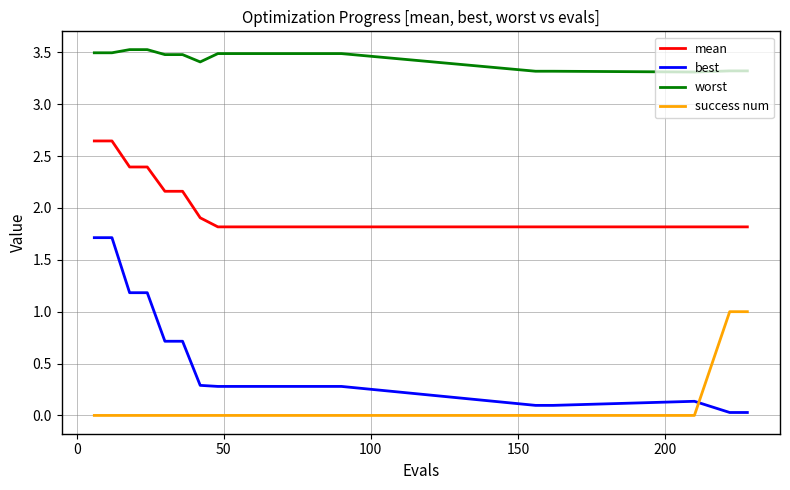

Which series has the largest total across all categories?

worst